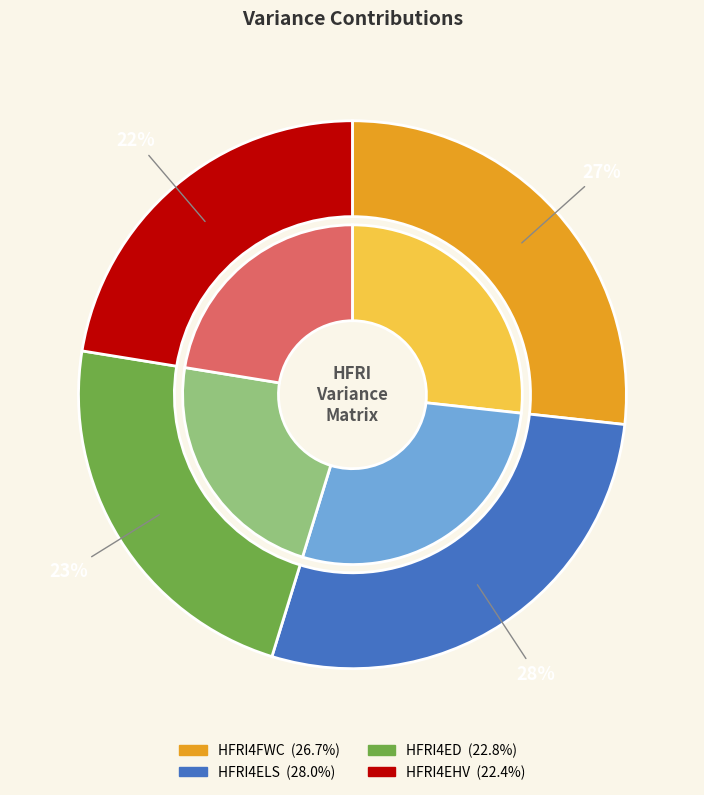

Rank the categories by value from lowest to highest.

HFRI4EHV, HFRI4ED, HFRI4FWC, HFRI4ELS